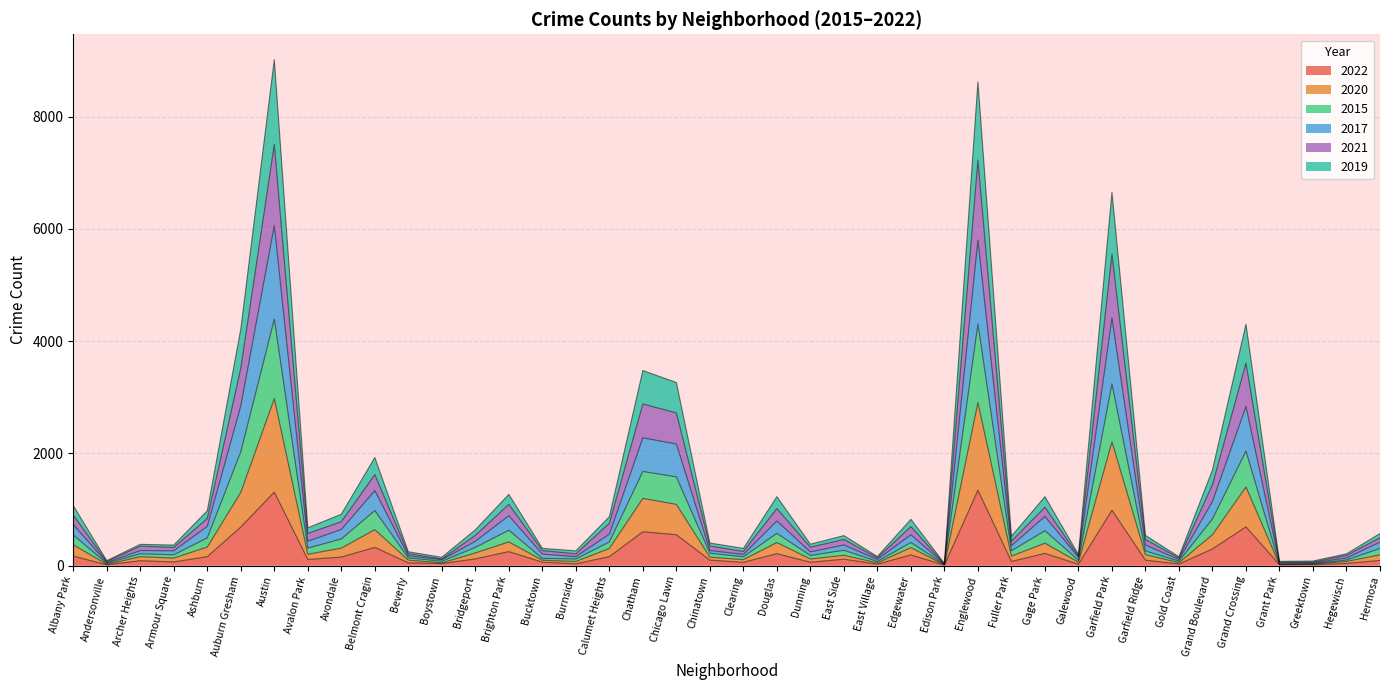

What is the difference between the highest and lowest values at Armour Square?

301